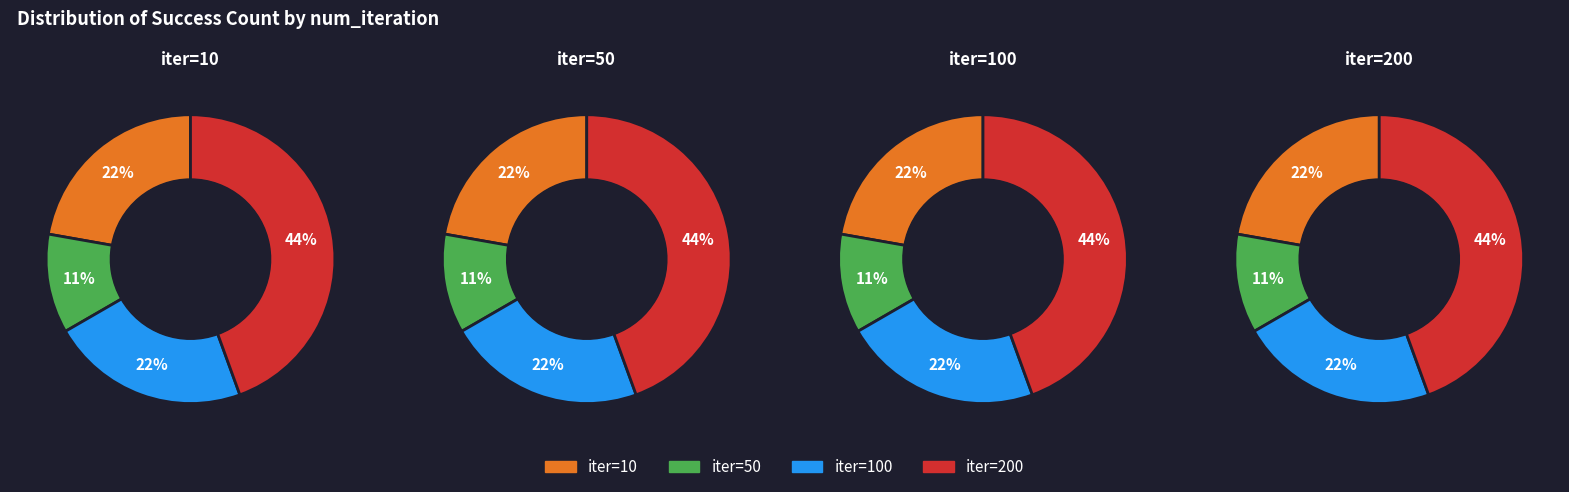

Which slice is the smallest?

50